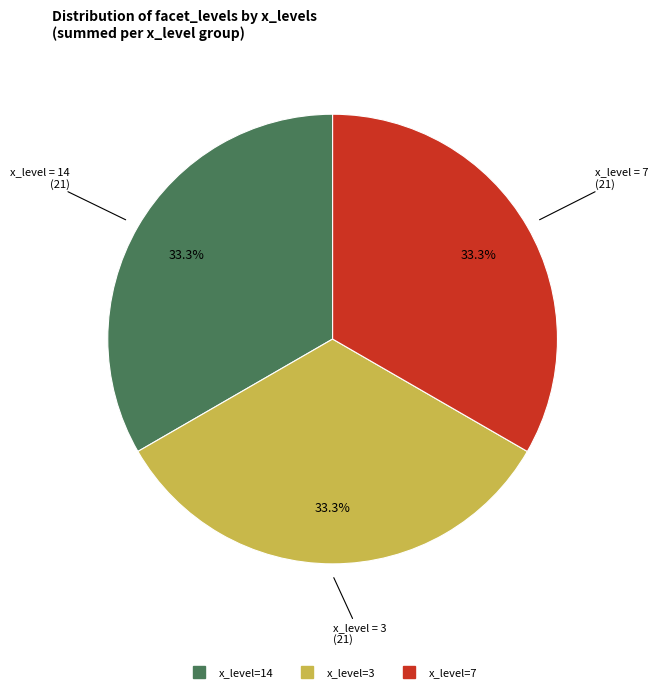

To the nearest percent, what is the average slice percentage?

33%